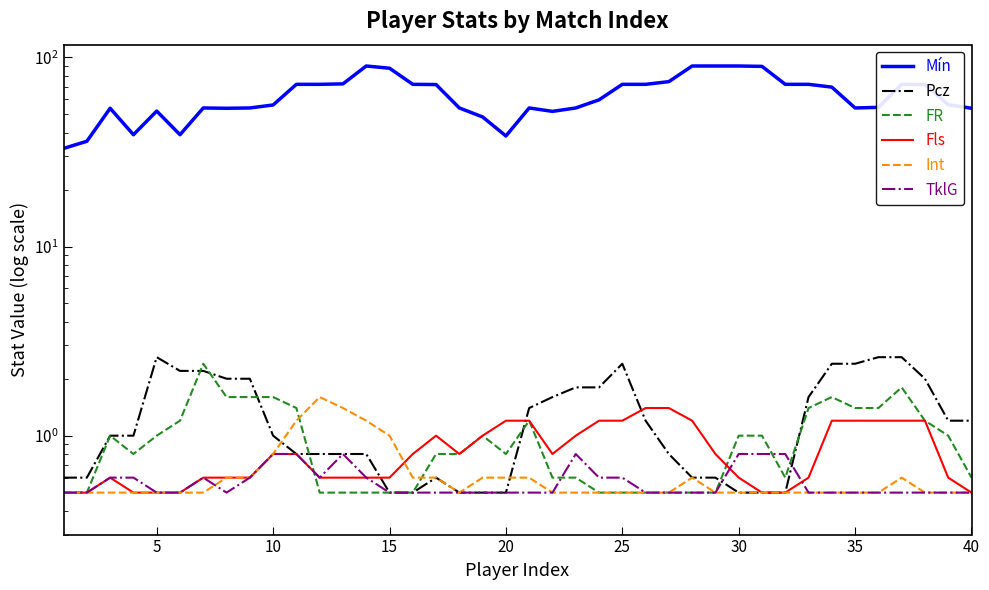

Count the number of data series in this chart.

6